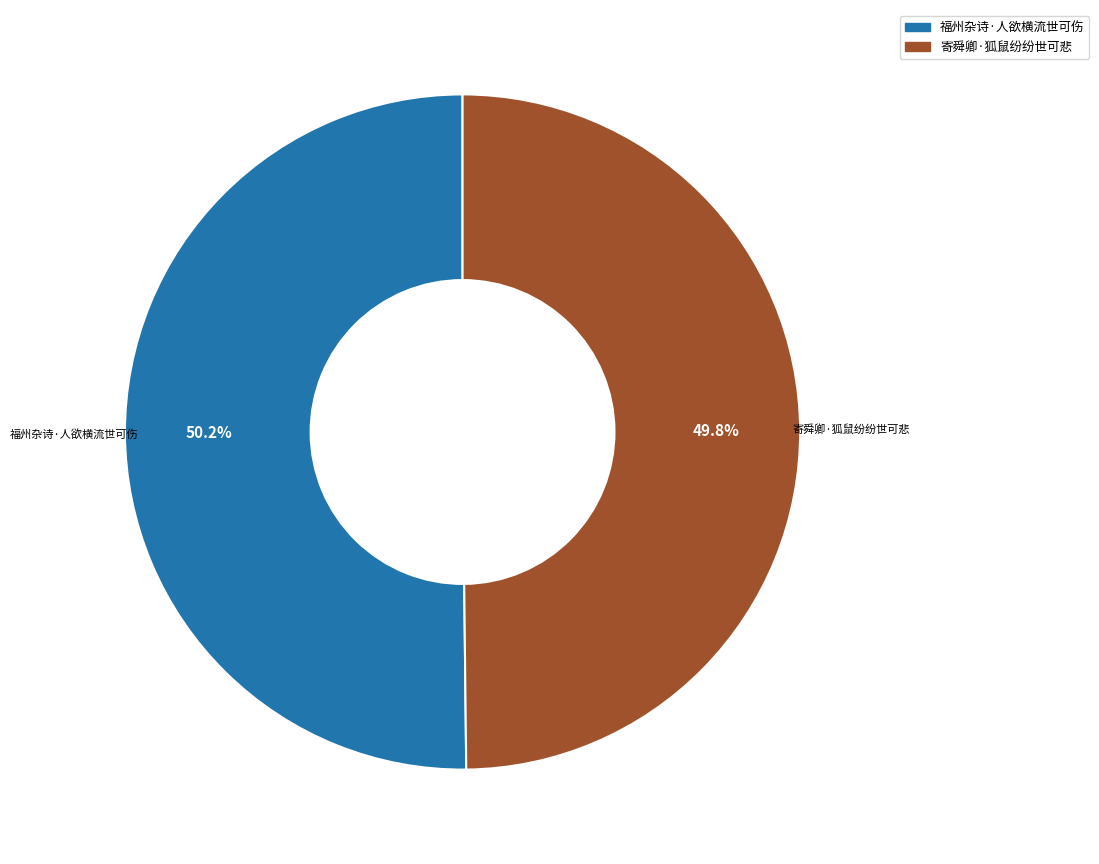

Count the number of slices in the pie.

2